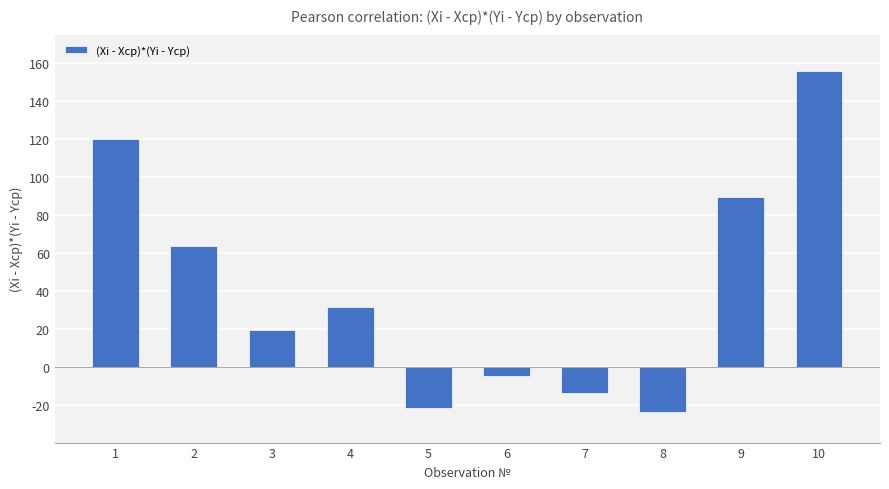

Are the bars grouped side by side (vs. stacked)?

No